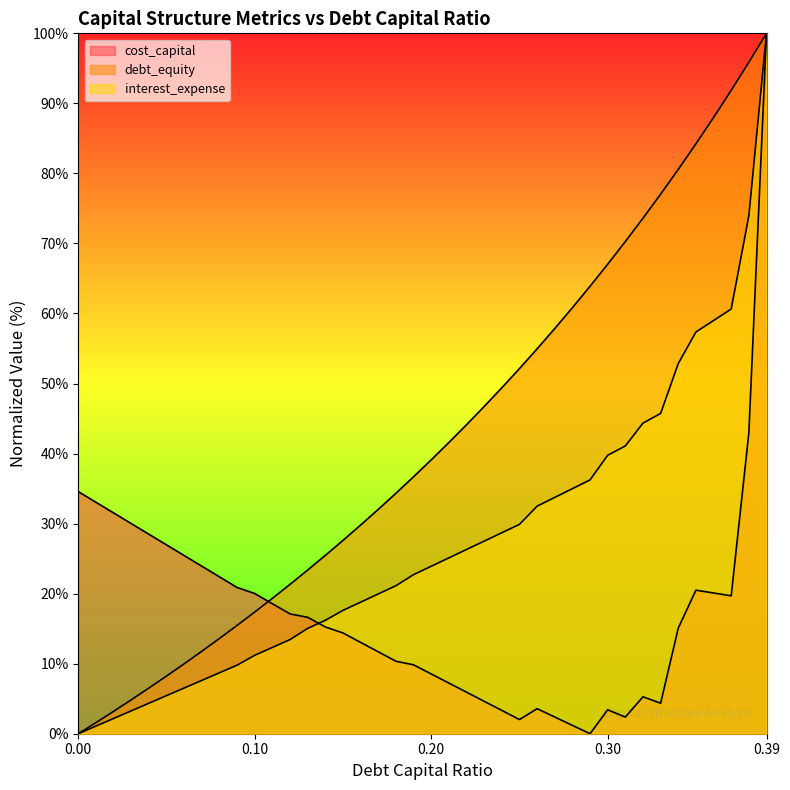

Does the chart display data point markers on the line(s)?

No